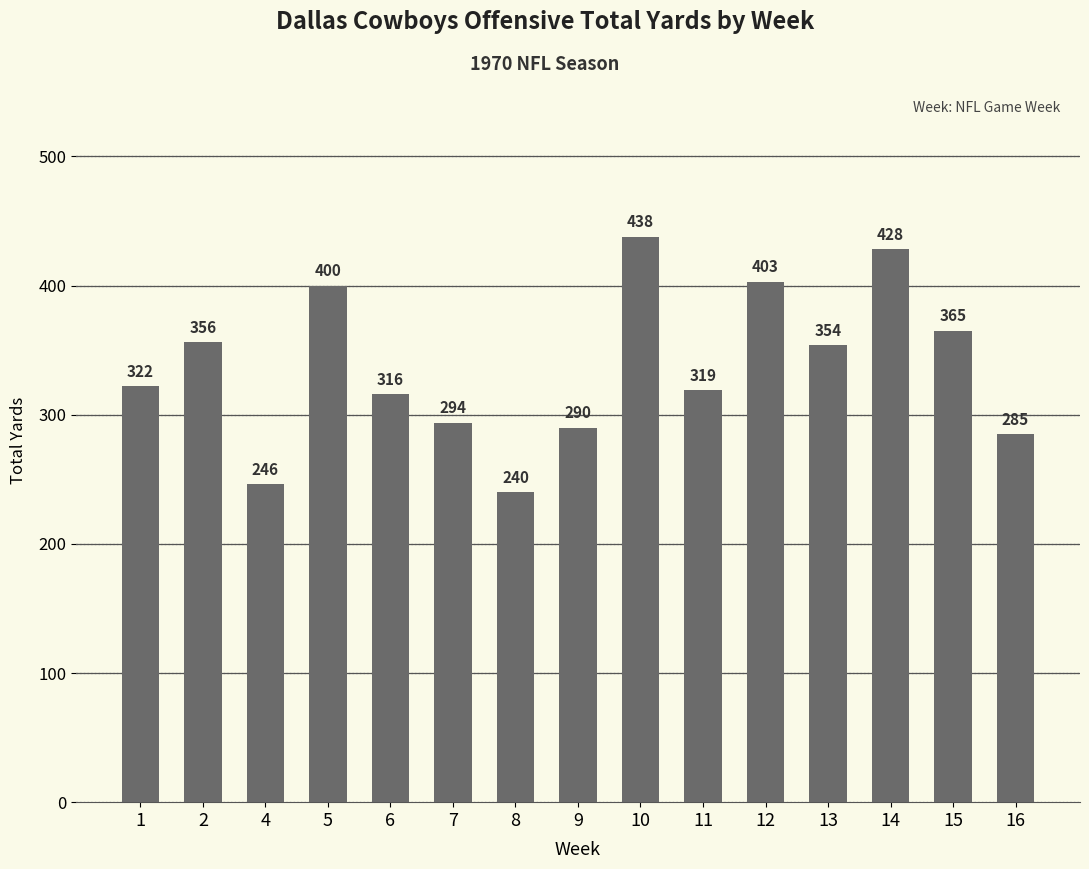

What is the ratio of the value at 13 to the value at 10?

0.8